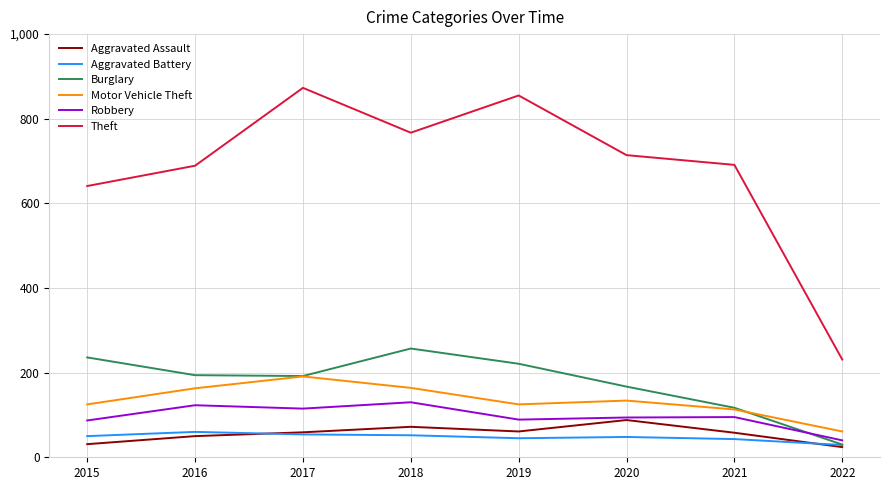

What is the sum of the Aggravated Assault values at 2022 and 2016?

74